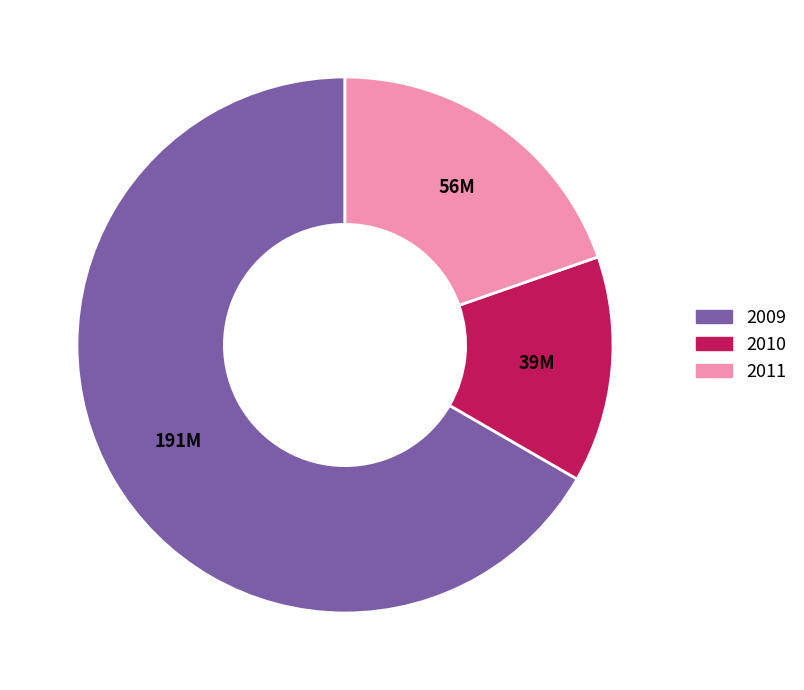

True or false: 2011 accounts for 20% of the total.

True